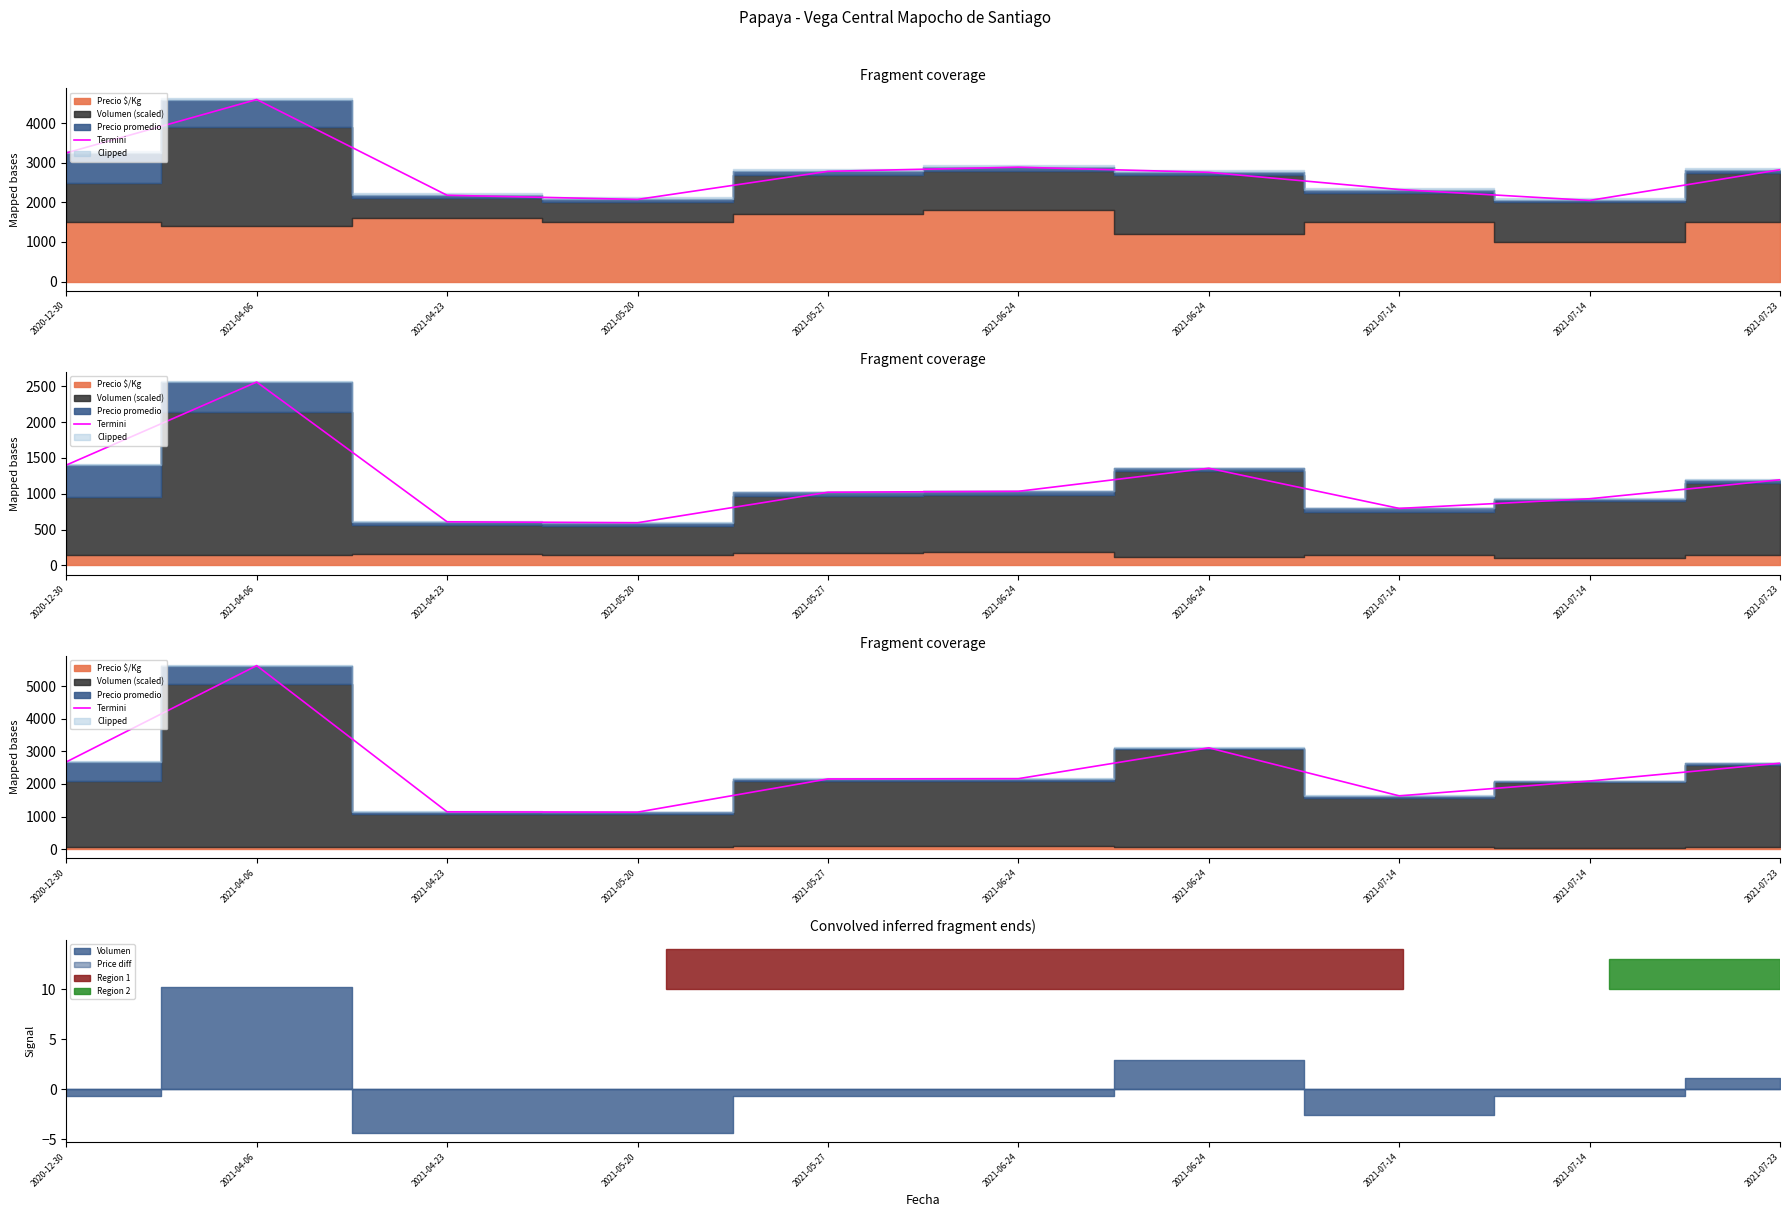

Does the chart display data point markers on the line(s)?

No